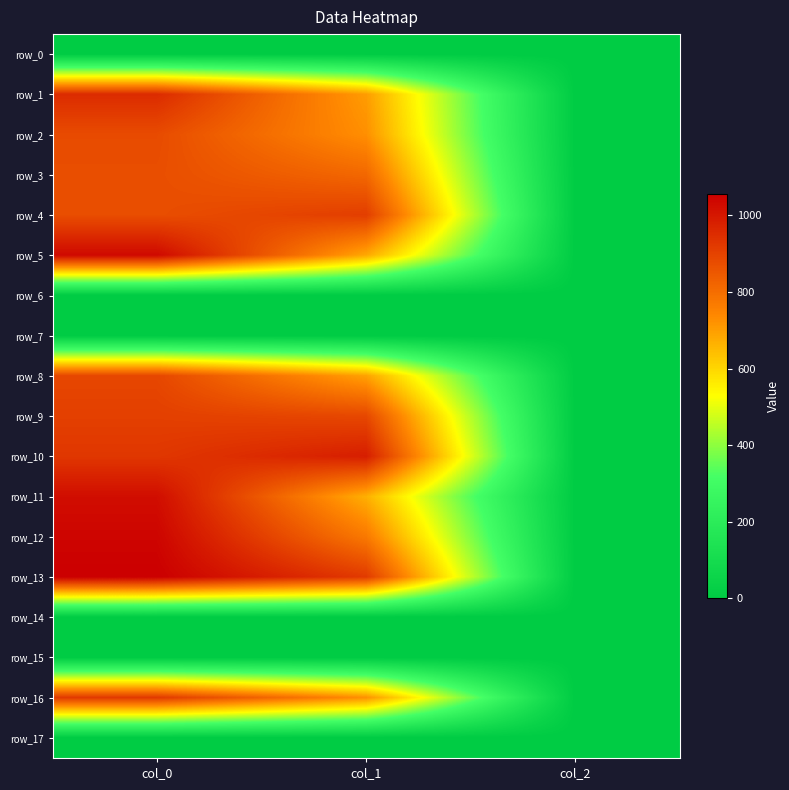

Count the number of categories in the chart.

3